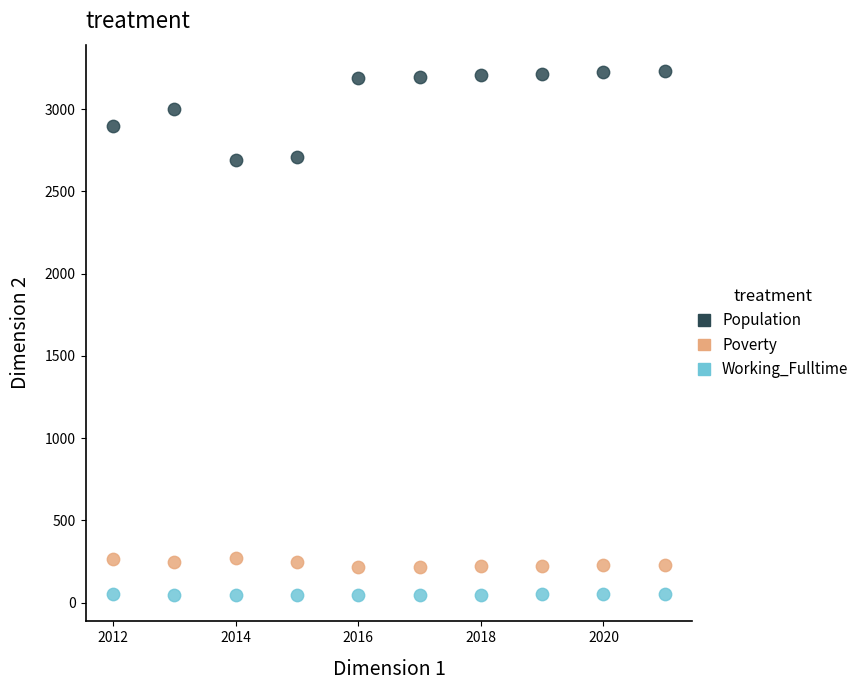

Which series has the widest spread of Y values?

Population